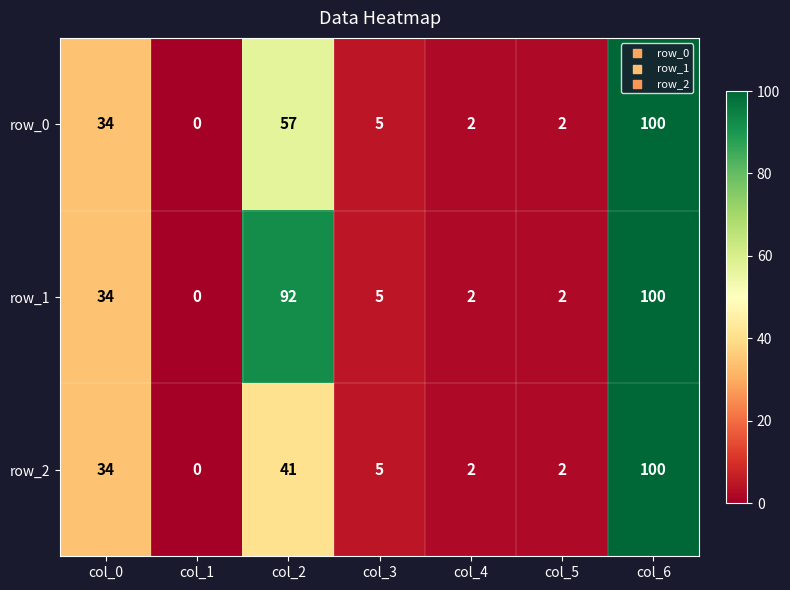

How many series are shown in this chart?

3